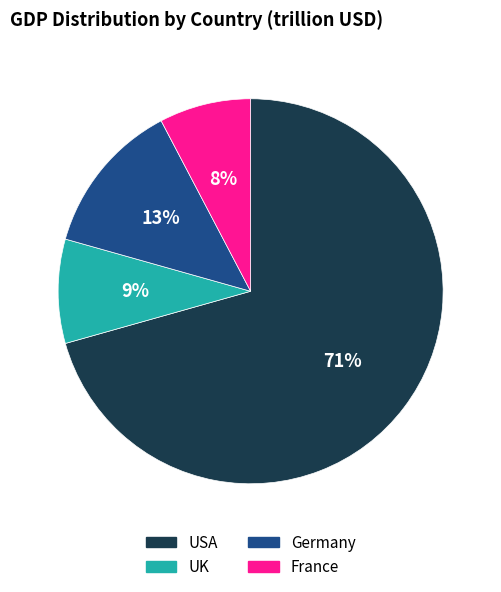

What percentage is the France slice, to the nearest percent?

8%